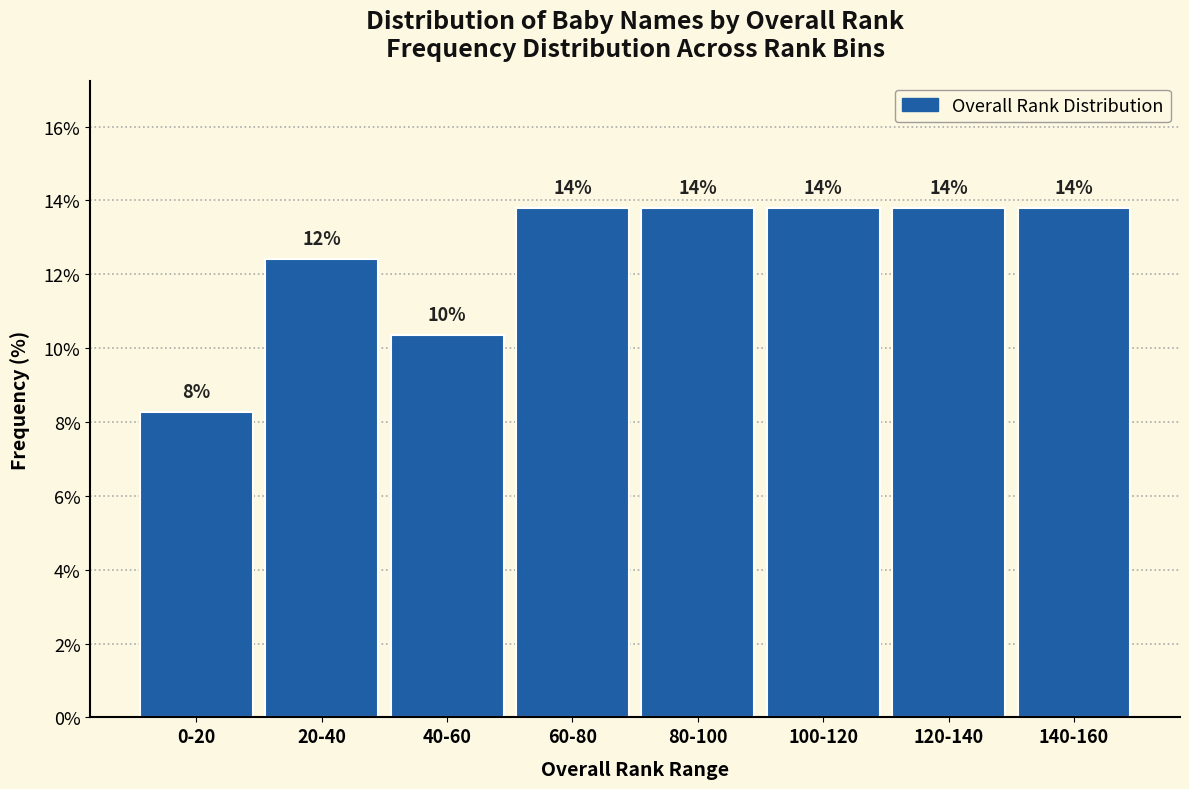

Does the chart contain any negative values?

No